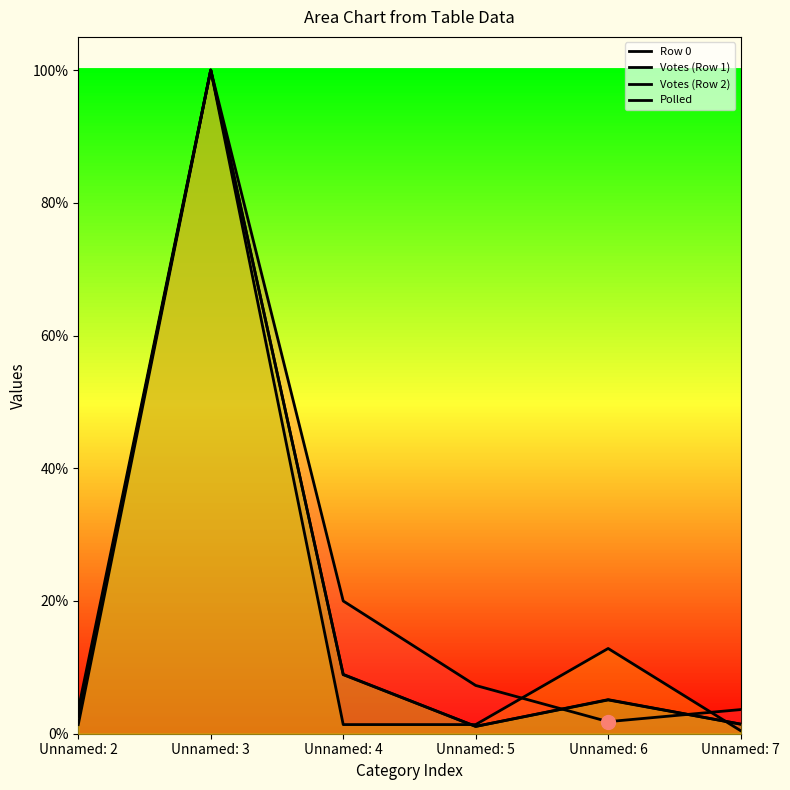

After their last crossing, which series has the higher values: Row 0 or Votes (Row 2)?

Row 0